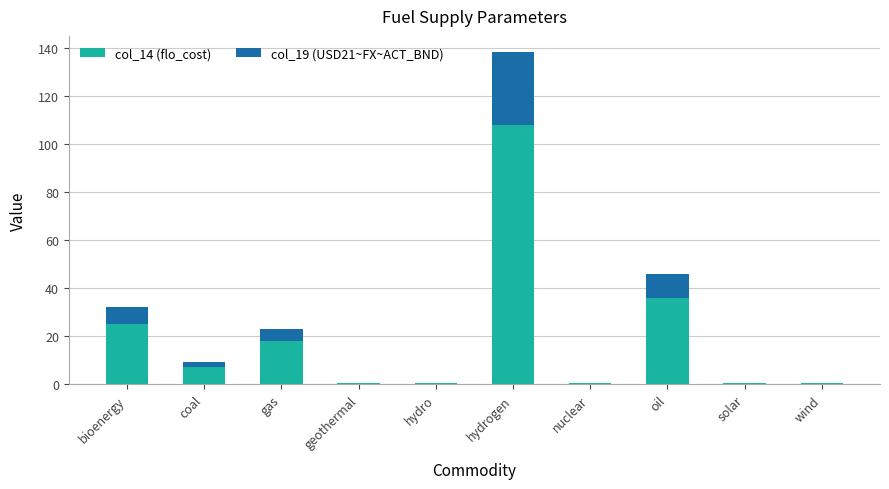

What is the sum of all col_14 (flo_cost) values?

196.2